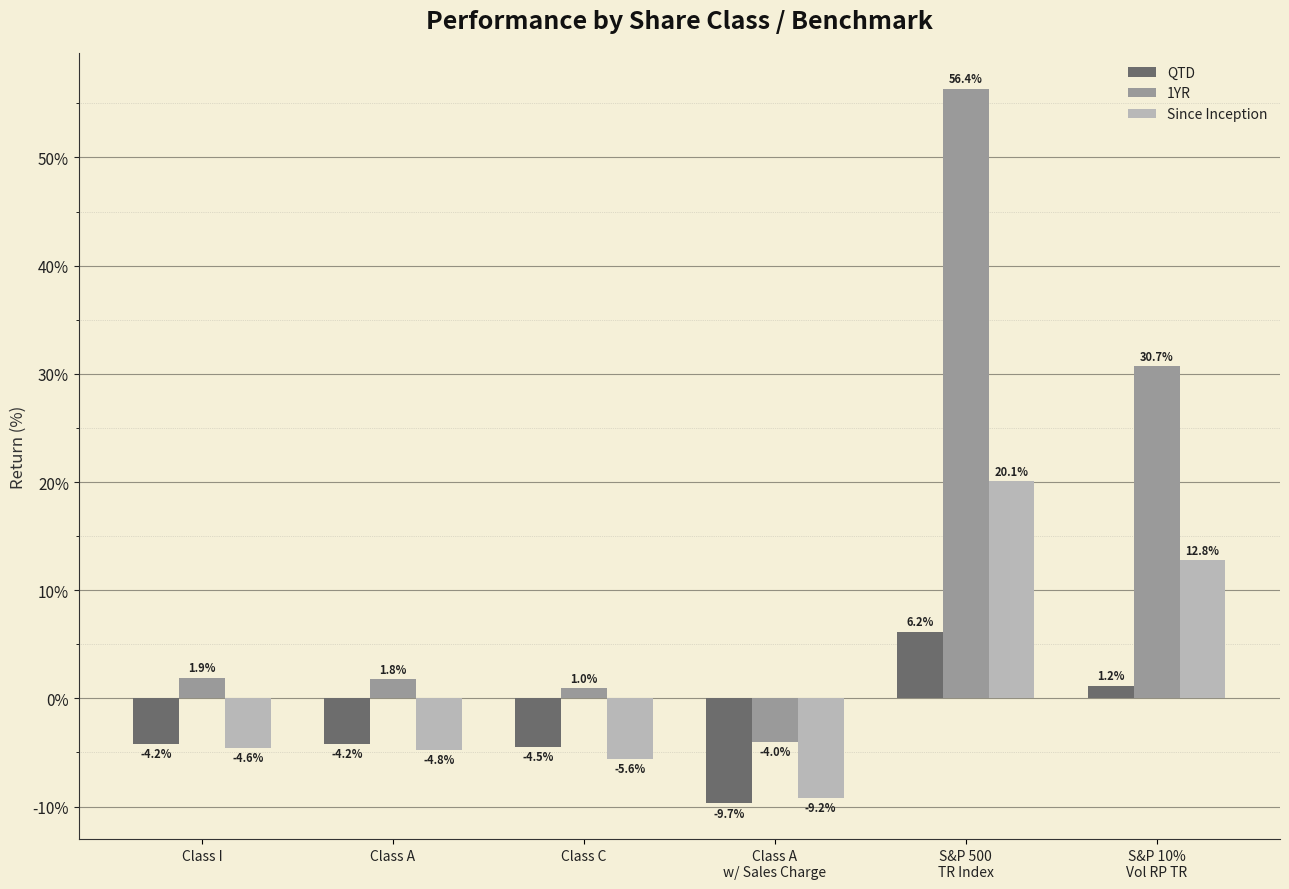

Which series has the largest total across all categories?

1YR